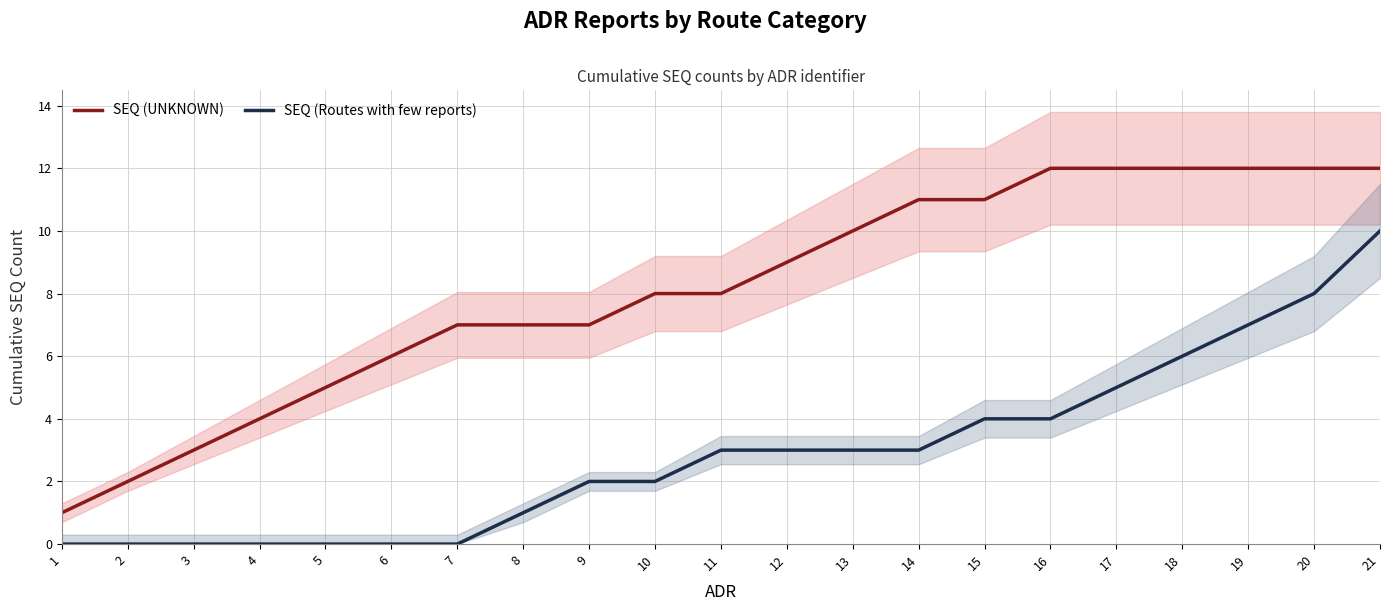

List the series in order of their overall mean, lowest first.

SEQ (Routes with few reports), SEQ (UNKNOWN)